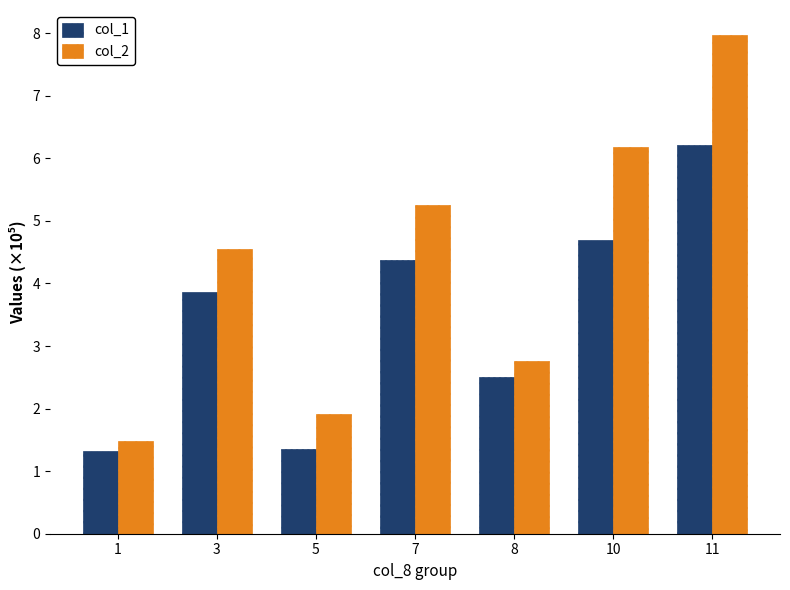

At which category is the sum across all series the highest?

11